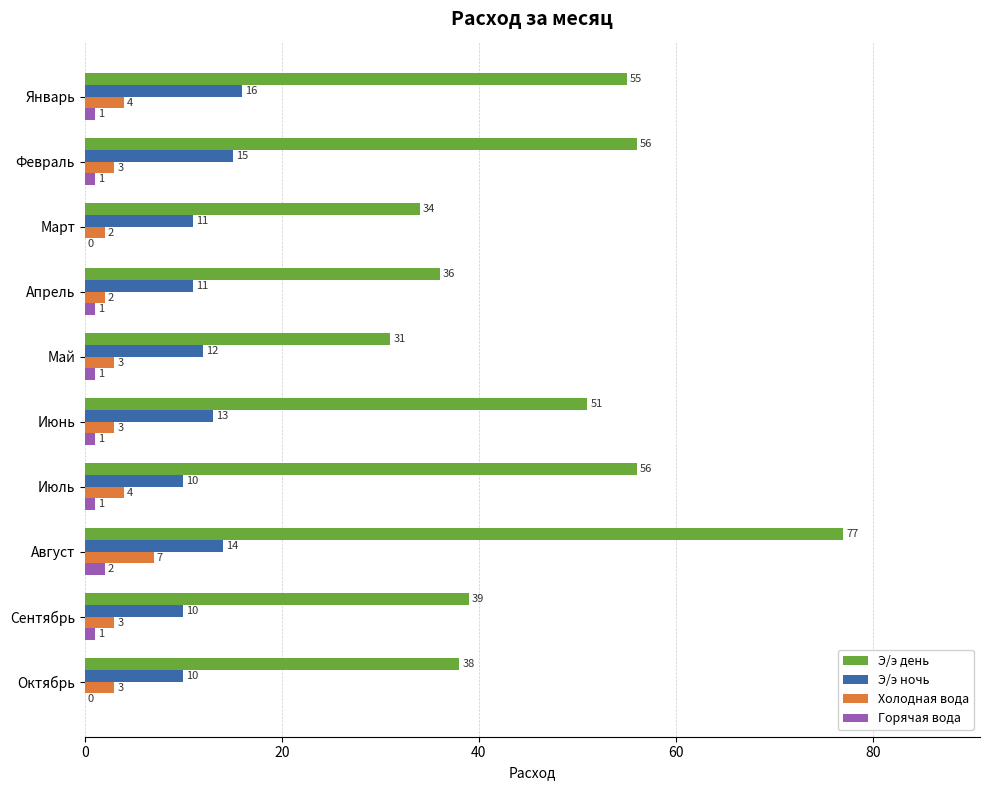

The value of Э/э ночь at Январь is 11. True or false?

False